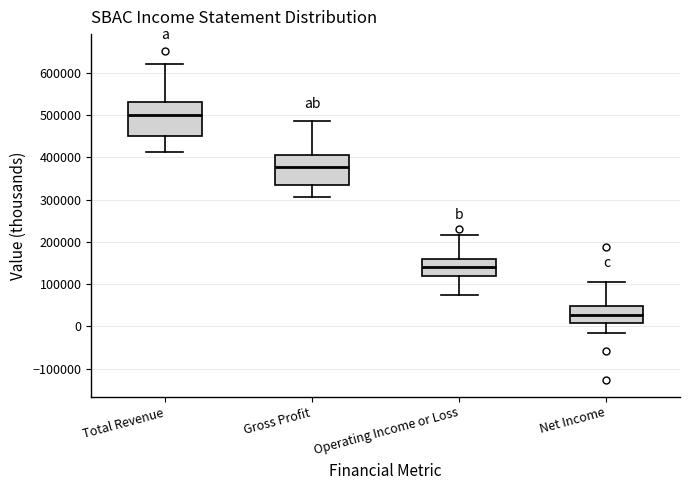

Comparing the boxes themselves (not the whiskers), which one is the tallest?

Total Revenue